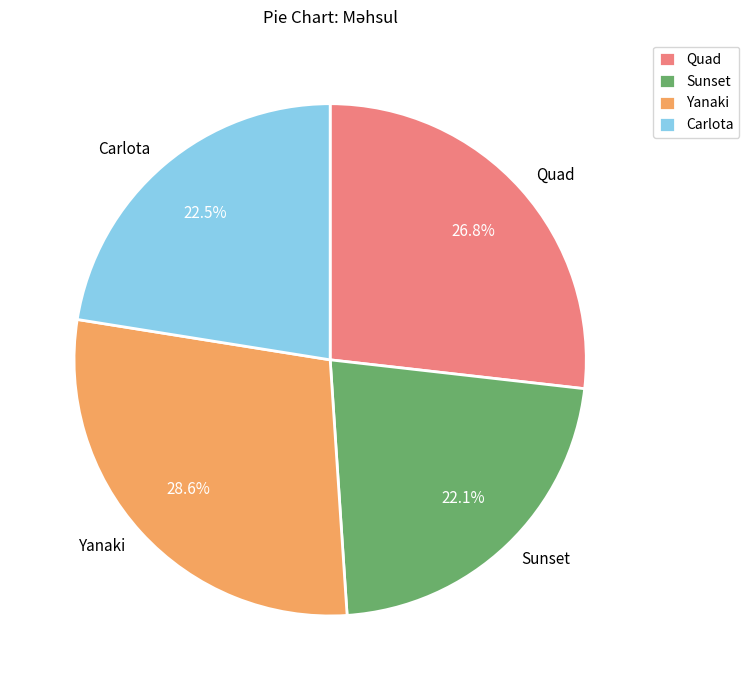

To the nearest percent, what percentage of the pie is Quad?

27%